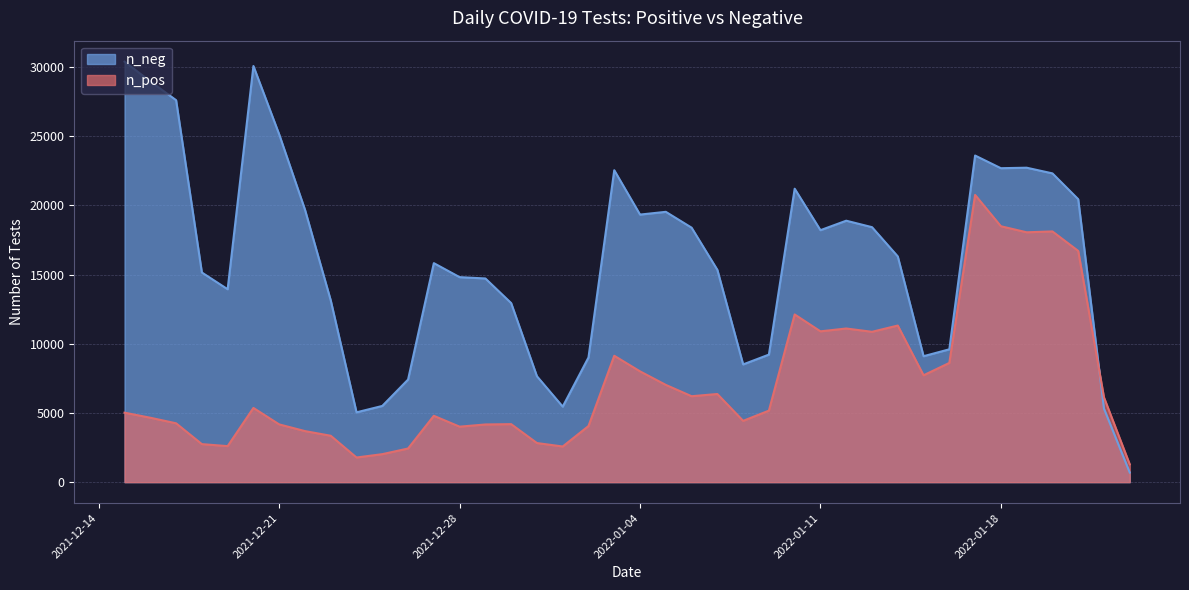

The n_pos series shows 2529 at 2022-01-02. True or false?

False